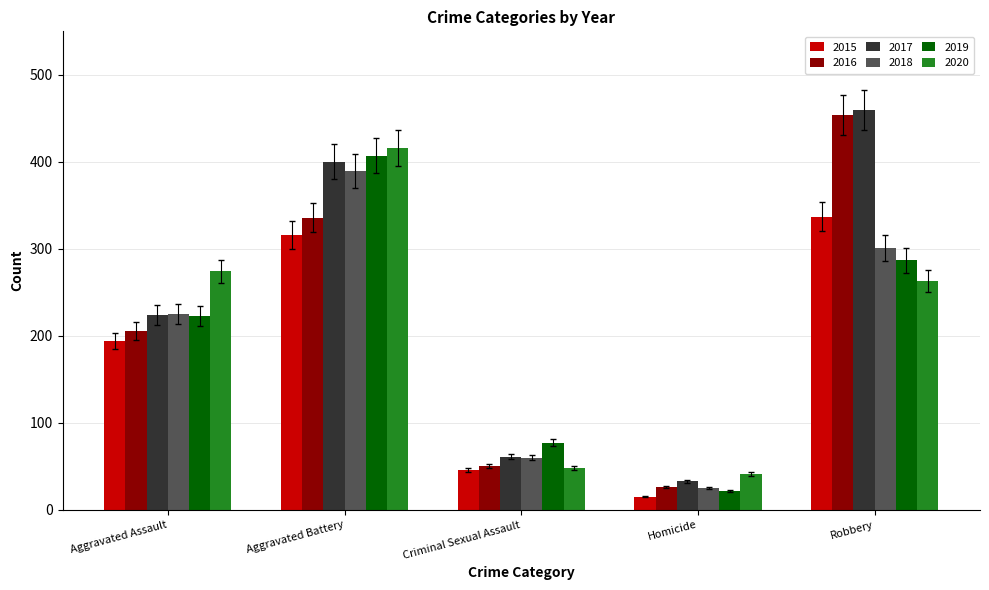

The value of 2015 at Aggravated Assault is 83.4. True or false?

False